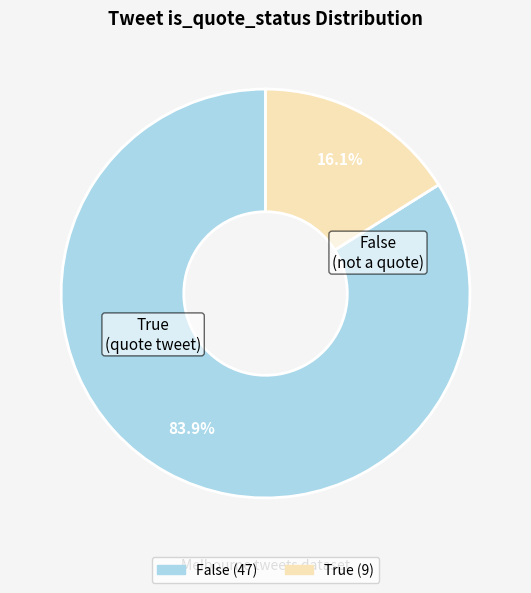

Which category has the smallest portion of the pie?

True